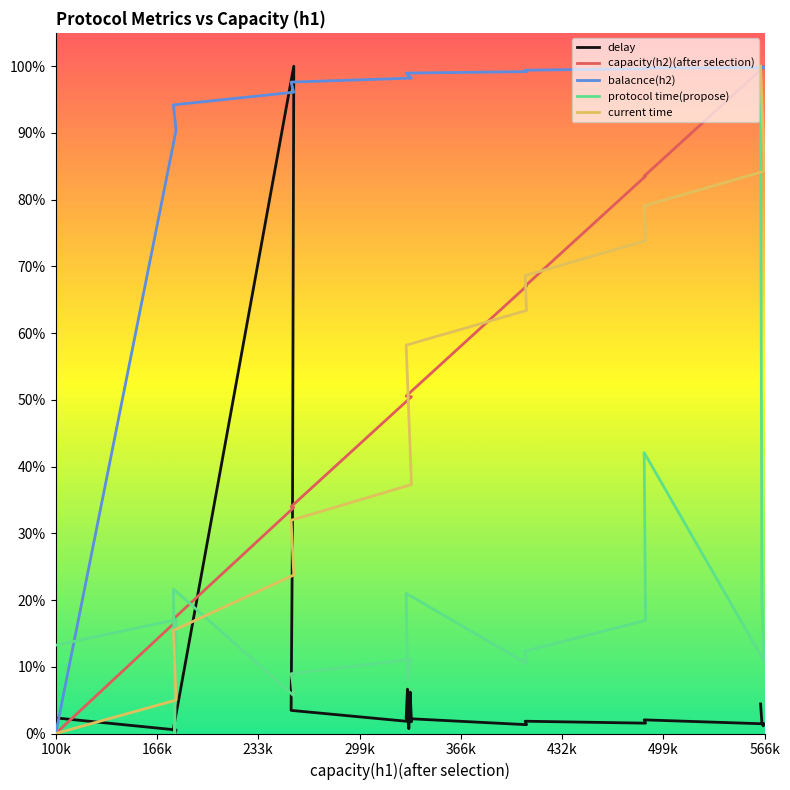

Reading left to right, transcribe all the data shown in this chart.

delay: 0.0	0.0	0.0	0.0	1.0	0.3	0.0	0.0	0.1	0.0	0.1	0.0	0.0	0.0	0.0	0.0	0.0	0.0	0.0	0.0
capacity(h2)(after selection): 0.0	0.2	0.2	0.2	0.3	0.3	0.3	0.5	0.5	0.5	0.5	0.5	0.7	0.7	0.8	0.8	1.0	1.0	1.0	1.0
balacnce(h2): 0.0	0.9	0.9	0.9	1.0	1.0	1.0	1.0	1.0	1.0	1.0	1.0	1.0	1.0	1.0	1.0	1.0	1.0	1.0	1.0
protocol time(propose): 0.1	0.2	0.0	0.2	0.1	0.1	0.1	0.1	0.1	0.1	0.1	0.2	0.1	0.1	0.2	0.4	0.1	0.1	0.2	1.0
current time: 0.0	0.1	0.1	0.2	0.2	0.3	0.3	0.4	0.4	0.5	0.5	0.6	0.6	0.7	0.7	0.8	0.8	0.9	0.9	1.0